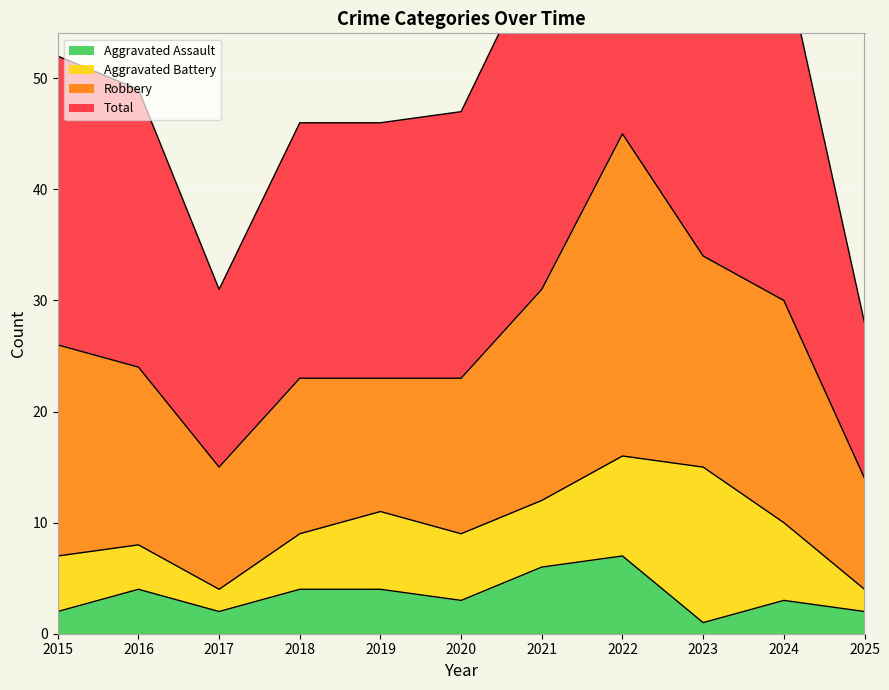

The value of Aggravated Assault at 2022 is 10. True or false?

False